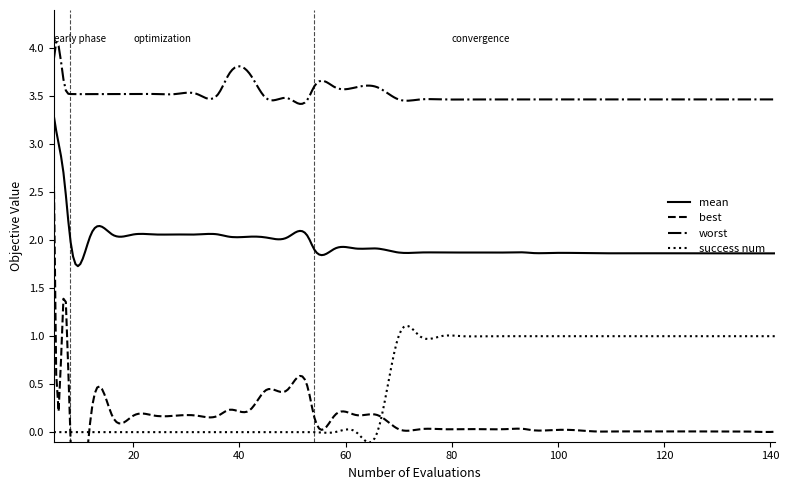

True or false: success num and worst cross at least once.

False